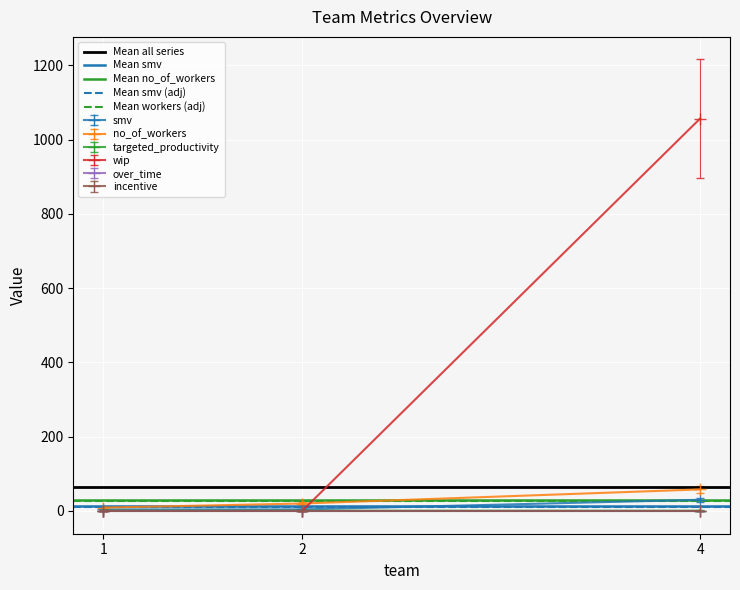

The value of wip at 1 is 0.0. True or false?

True